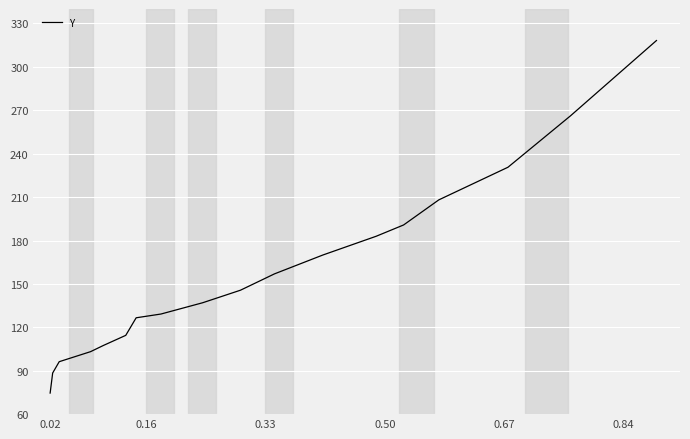

How many values are below 145?

9